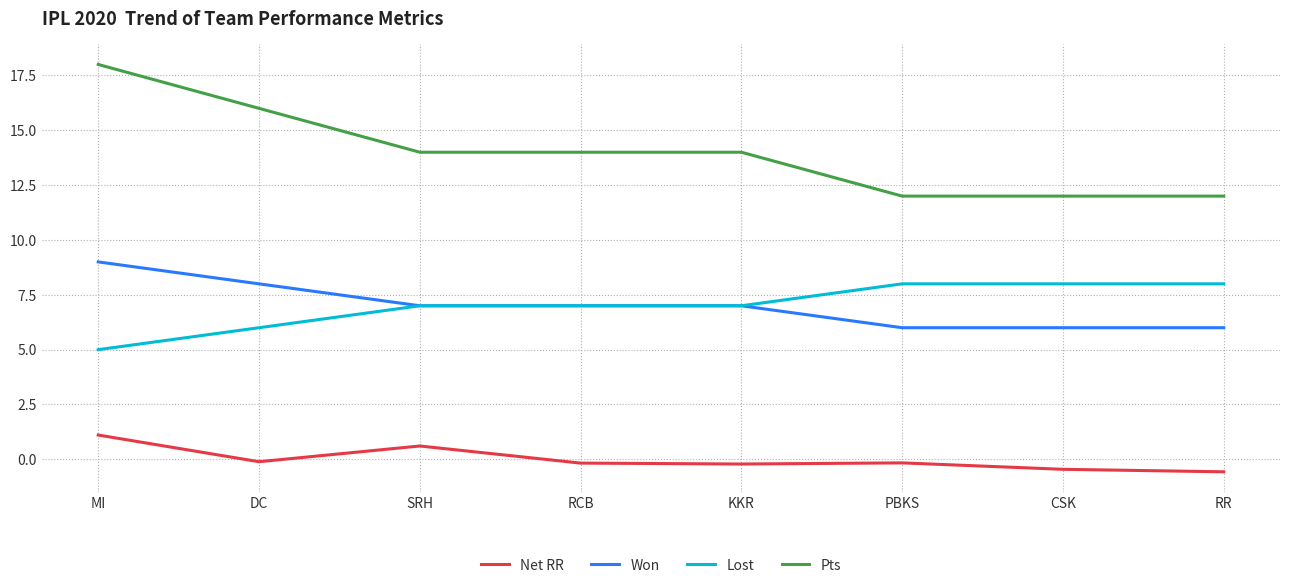

True or false: Net RR and Won intersect in this chart.

False